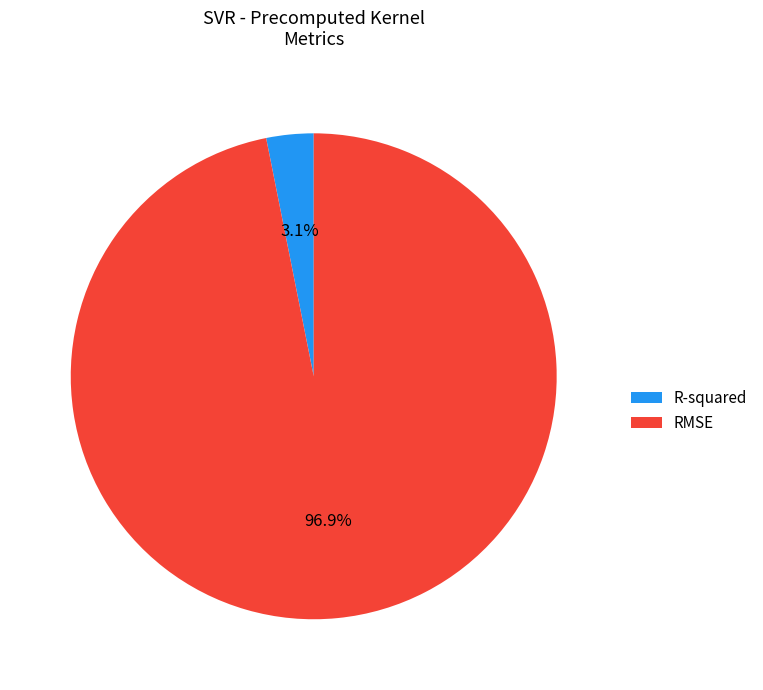

Which slice is the smallest?

R-squared